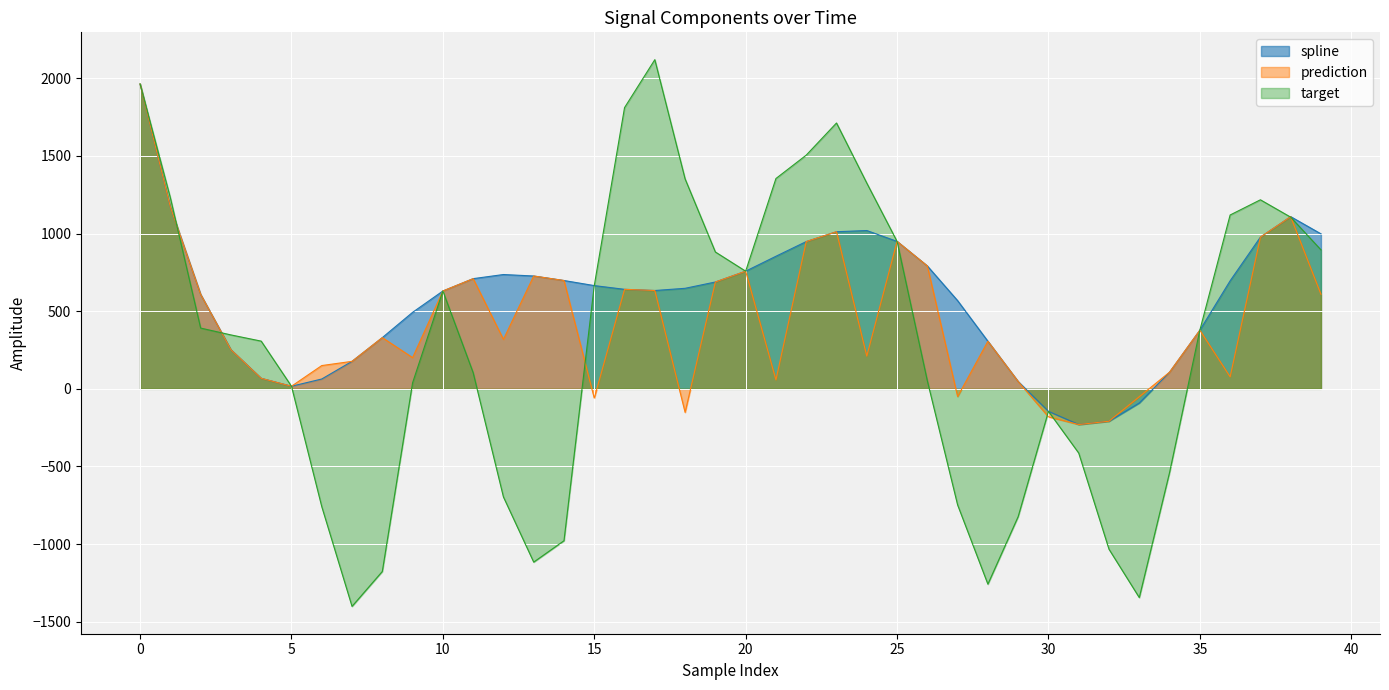

Between 34 and 1, which is larger?

1